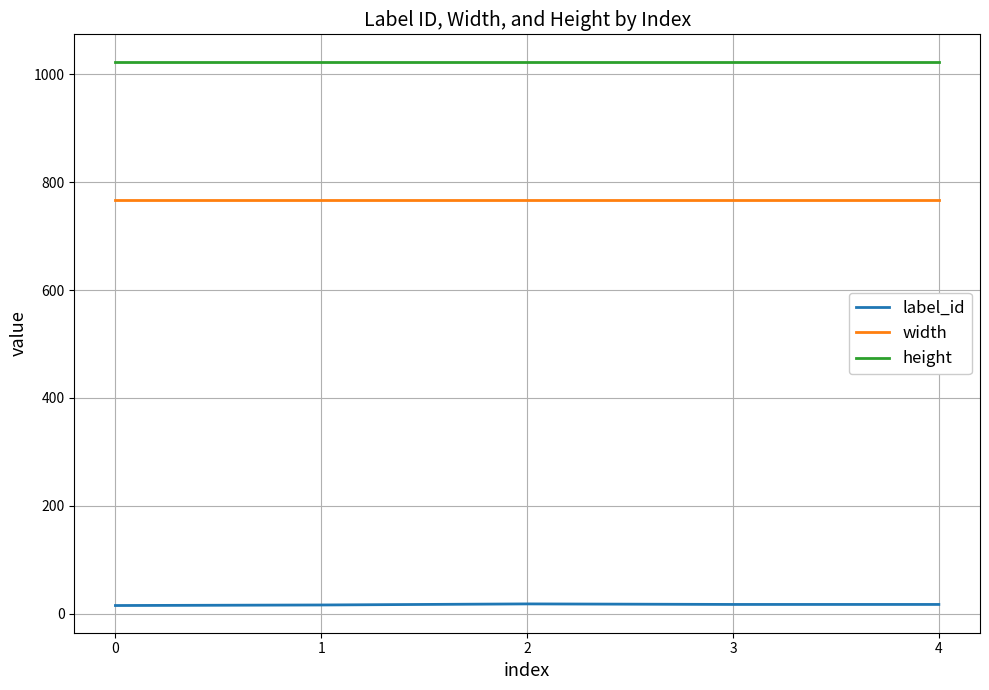

At how many categories does at least one series exceed 144?

5